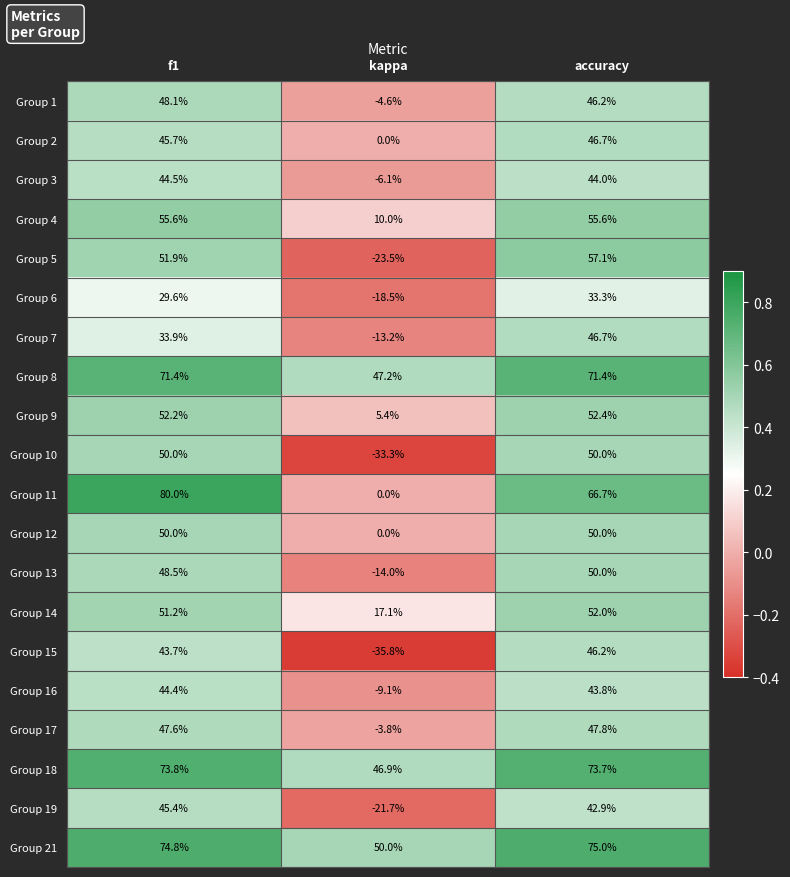

At which label is Group 3 closest to 19?

accuracy